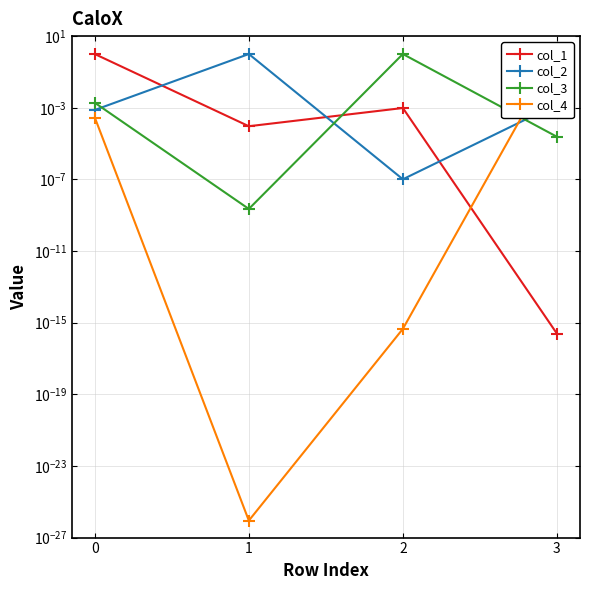

After their last crossing, which series has the higher values: col_4 or col_3?

col_4